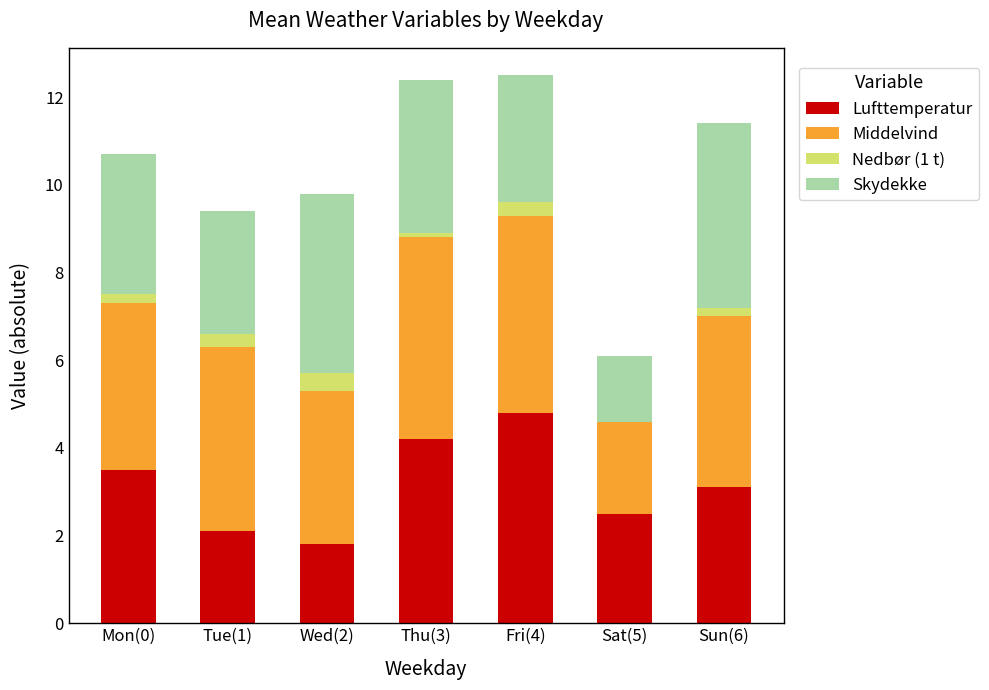

What is the total value across all series at Tue(1)?

9.4